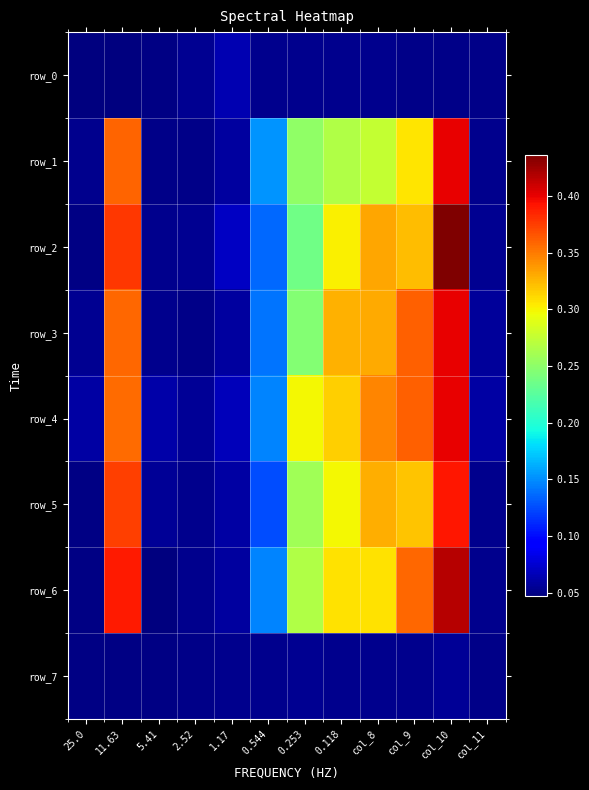

The value of row_4 at 2.52 is 0.1. True or false?

False